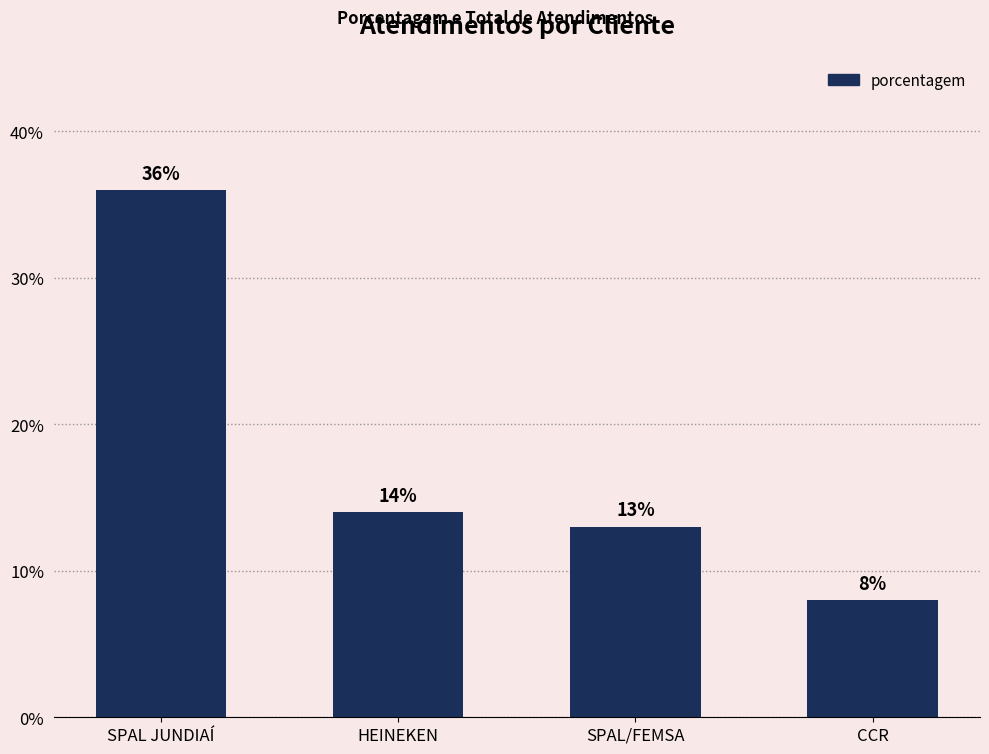

What is the label of the 3rd bar from the left?

SPAL/FEMSA